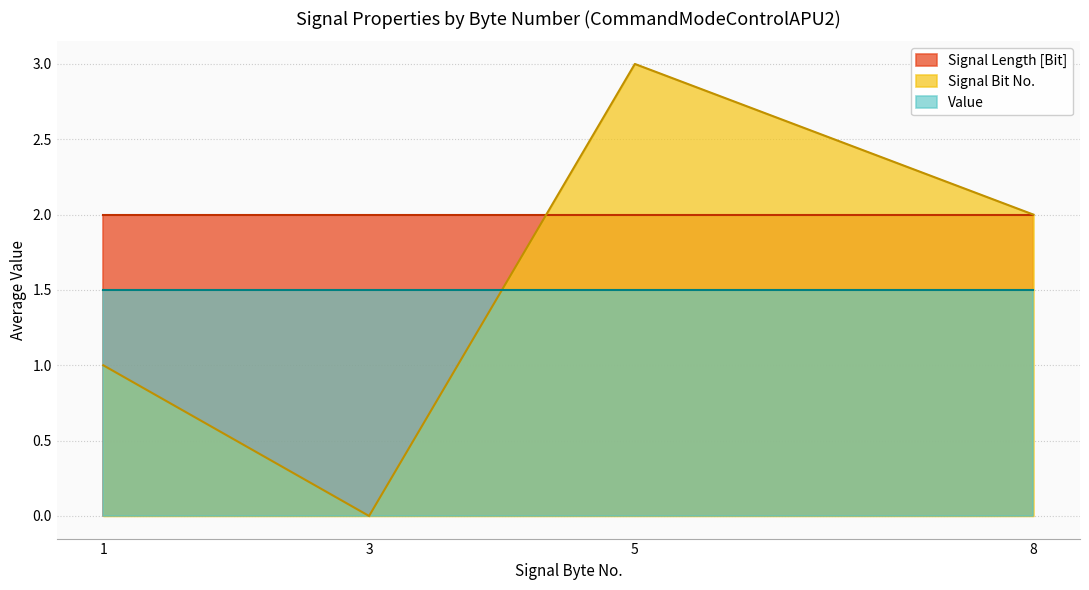

What is the spread (max minus min) of values at 5?

1.5